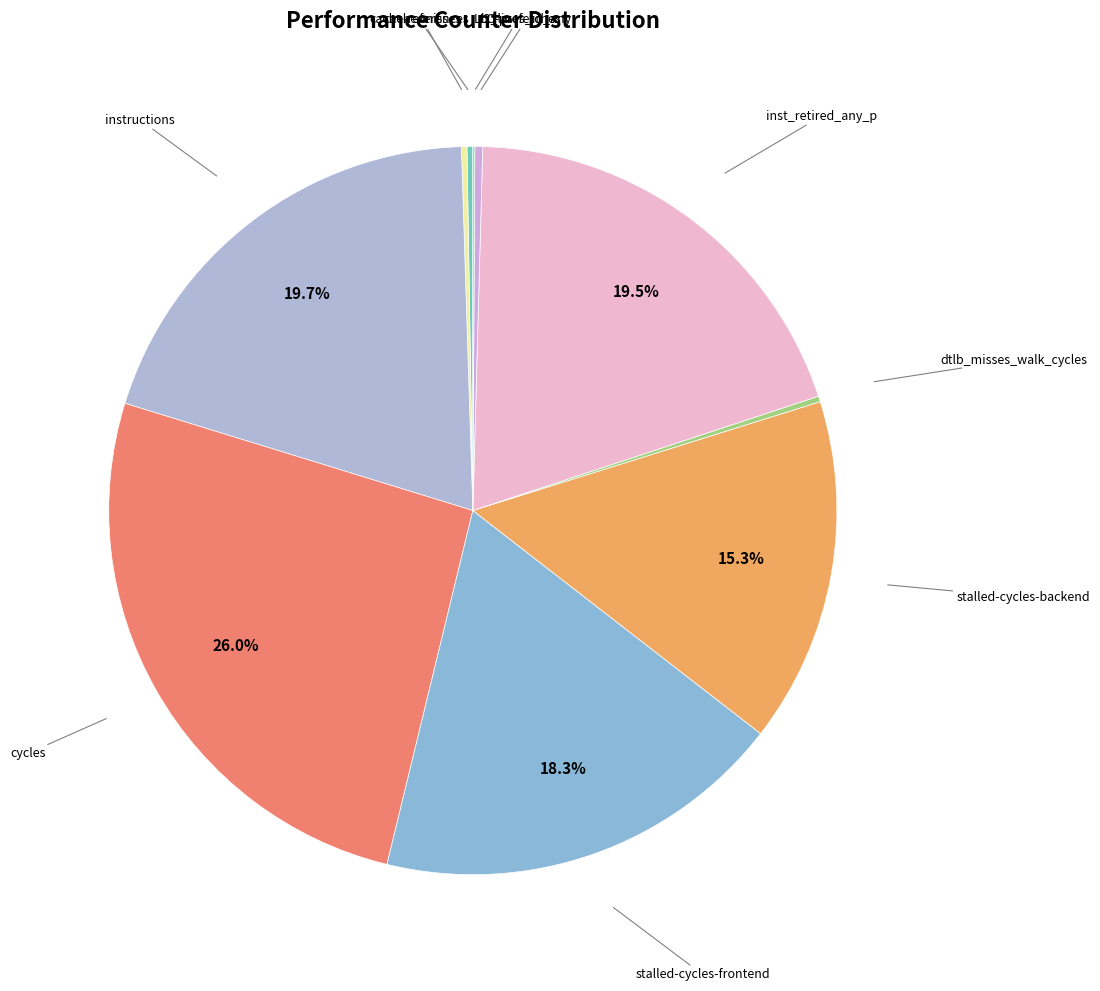

Which slice is the smallest?

LLC-prefetches